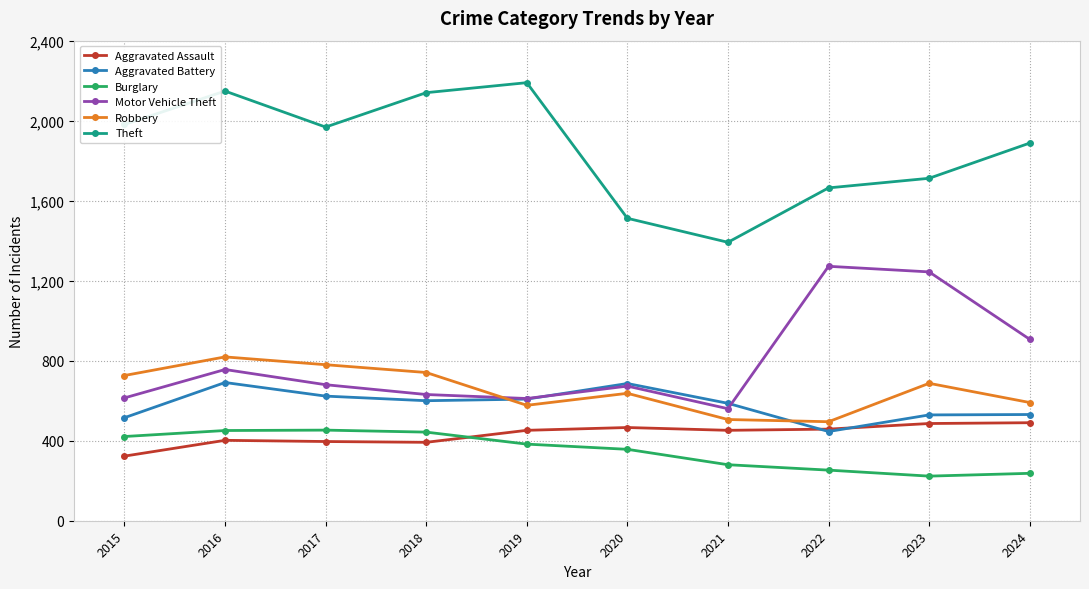

True or false: Aggravated Assault has a value of 486 at 2023.

True